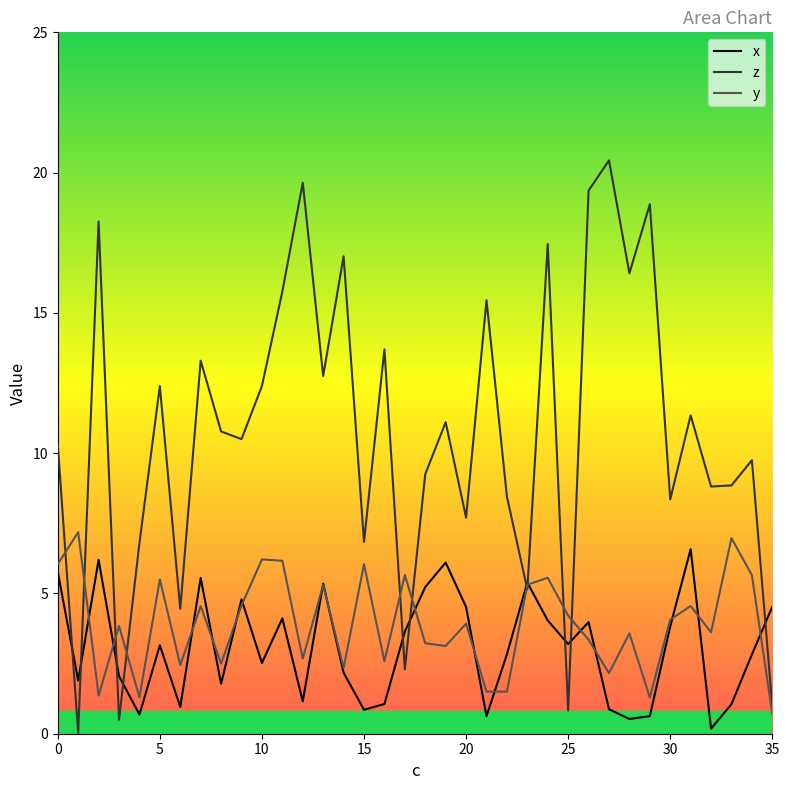

What is the greatest value displayed?

20.4